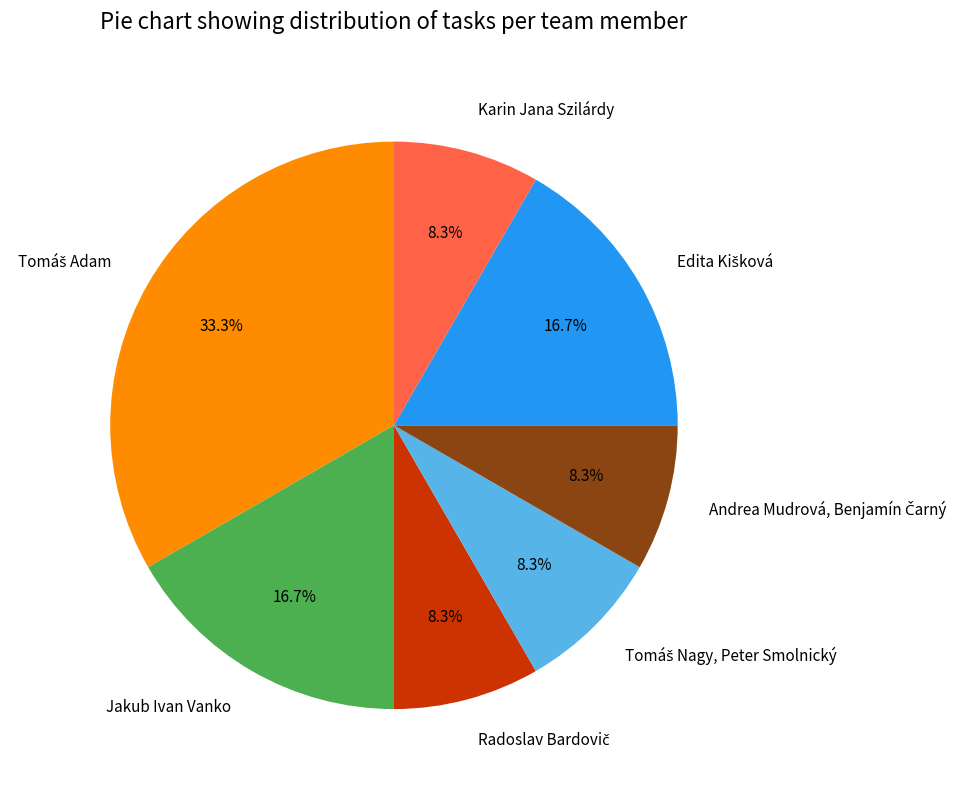

How many slices are in this pie chart?

7